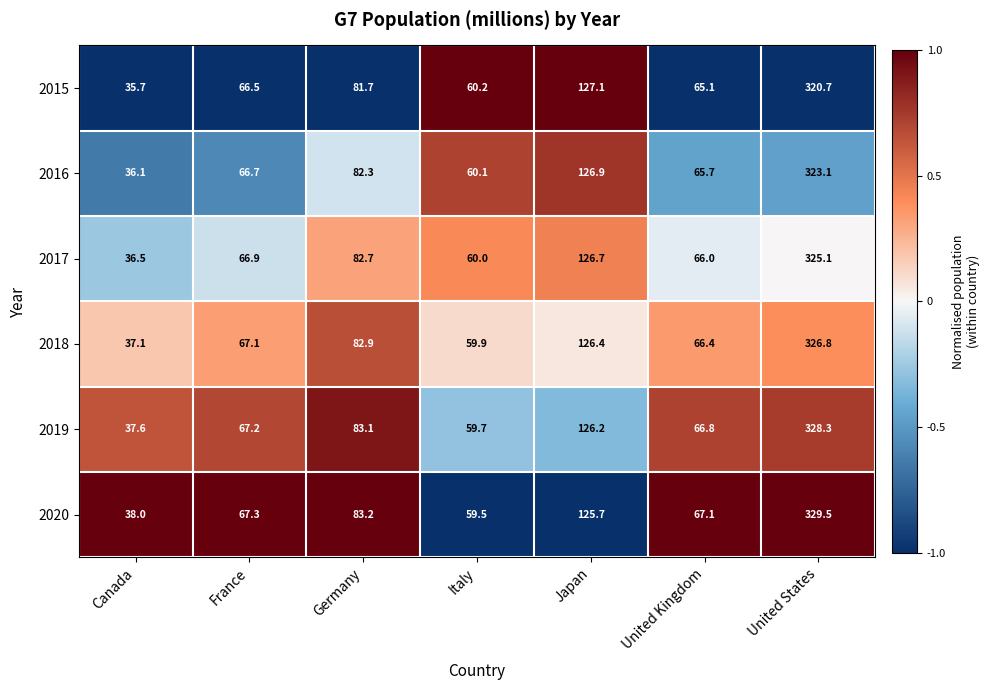

What is the sum of all 2017 values?

763.9